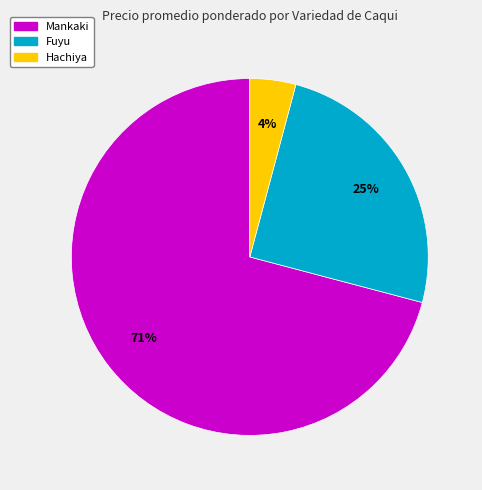

Which slice is the largest?

Mankaki